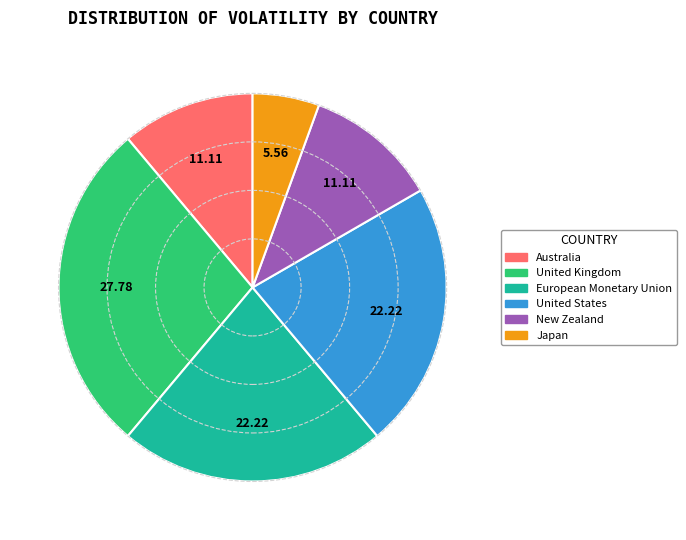

Which category has the biggest portion of the pie?

United Kingdom